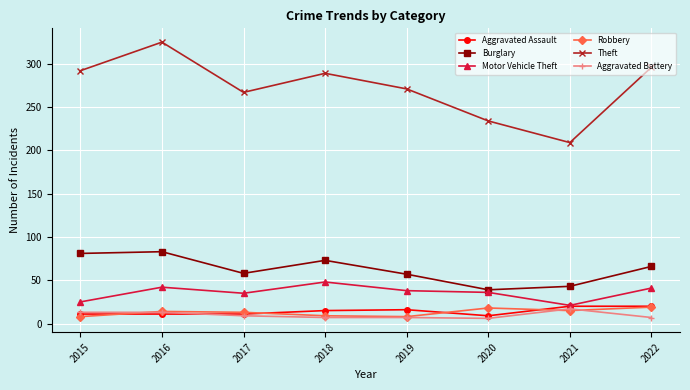

Is it true that Theft equals 140 at 2021?

False